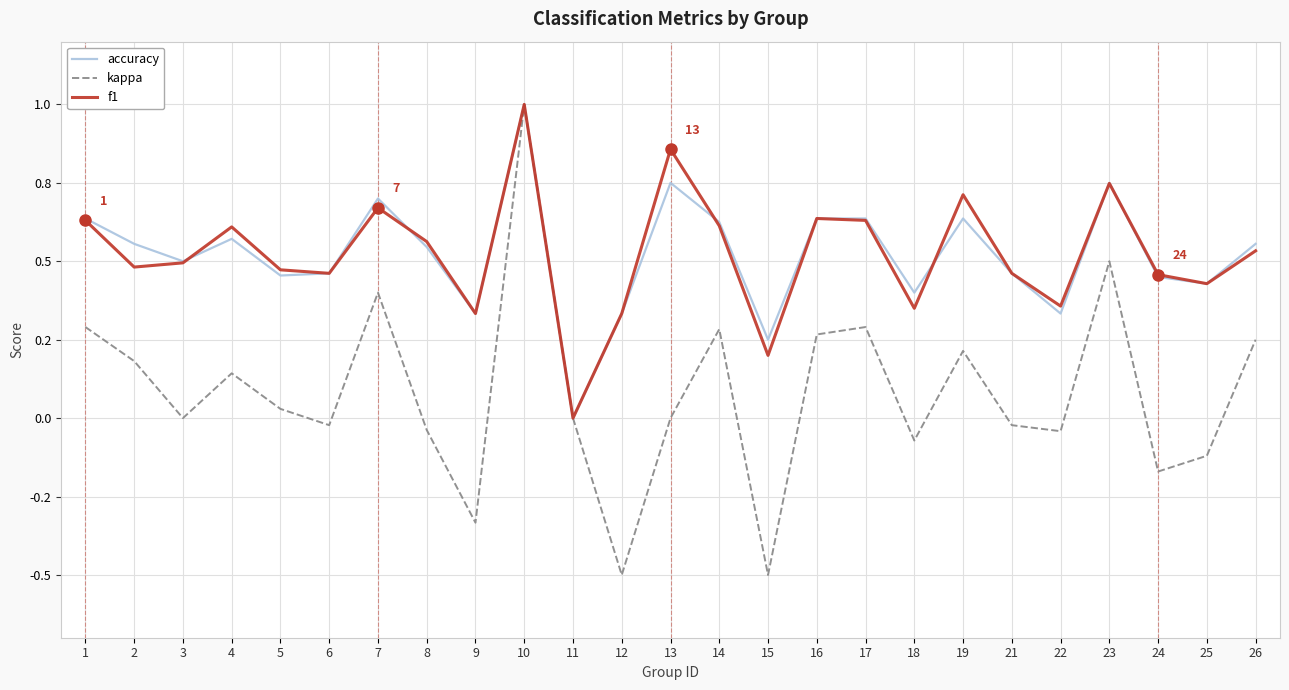

True or false: kappa and f1 cross at least once.

False